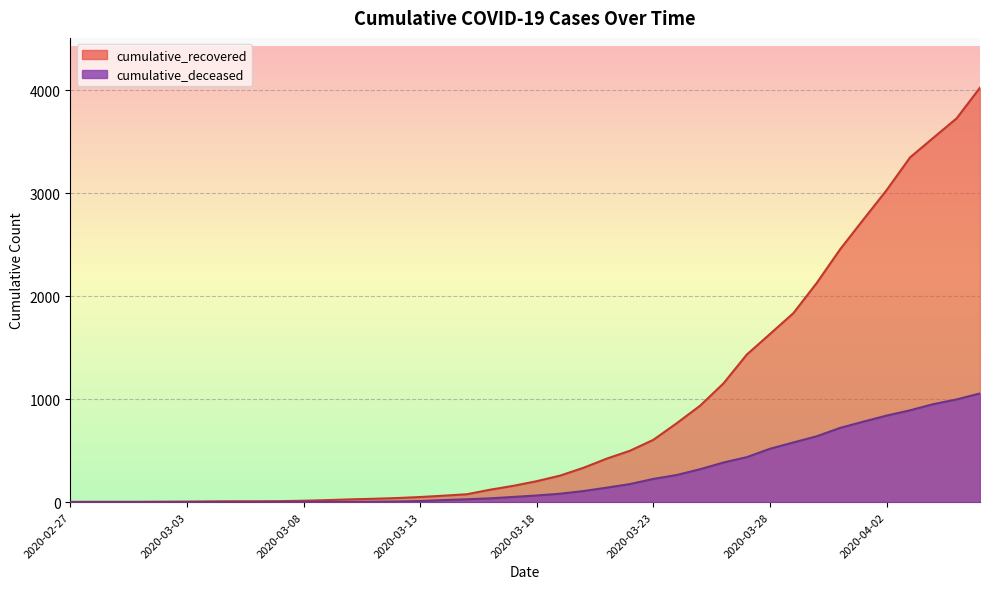

What is the difference between the cumulative_deceased values at 2020-03-25 and 2020-03-10?

318